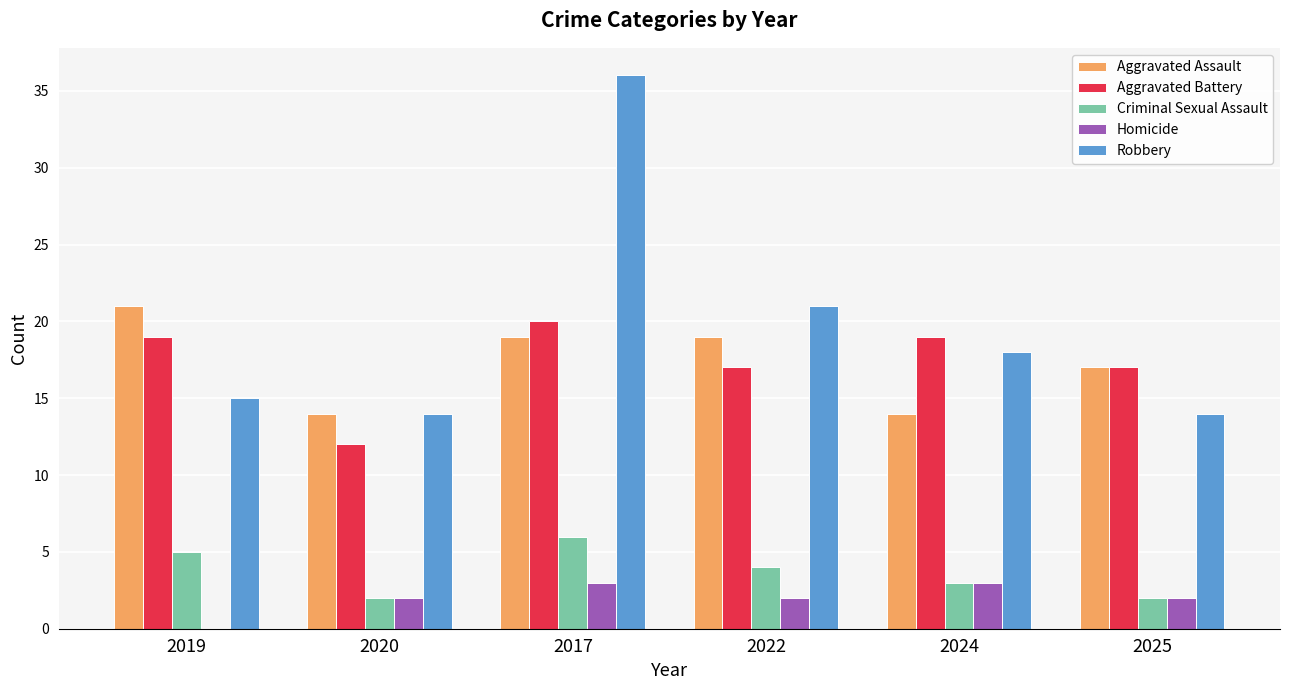

What is the sum of all Homicide values?

12